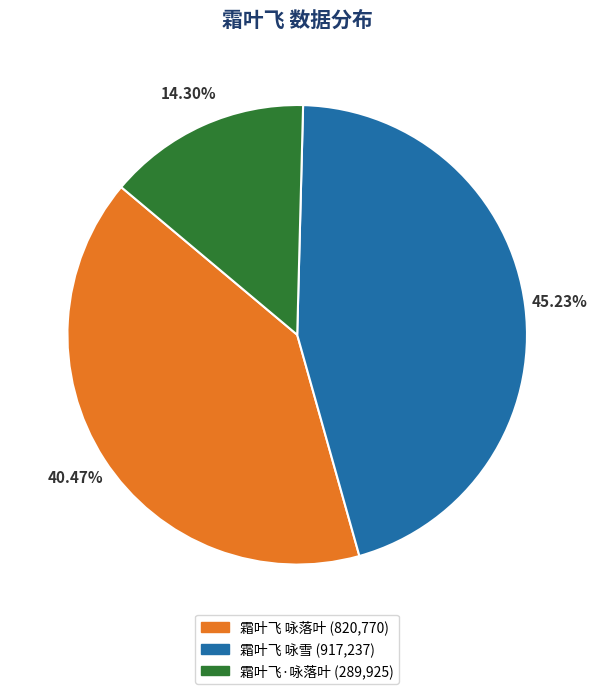

To the nearest percent, what portion does 霜叶飞·咏落叶 represent?

14%